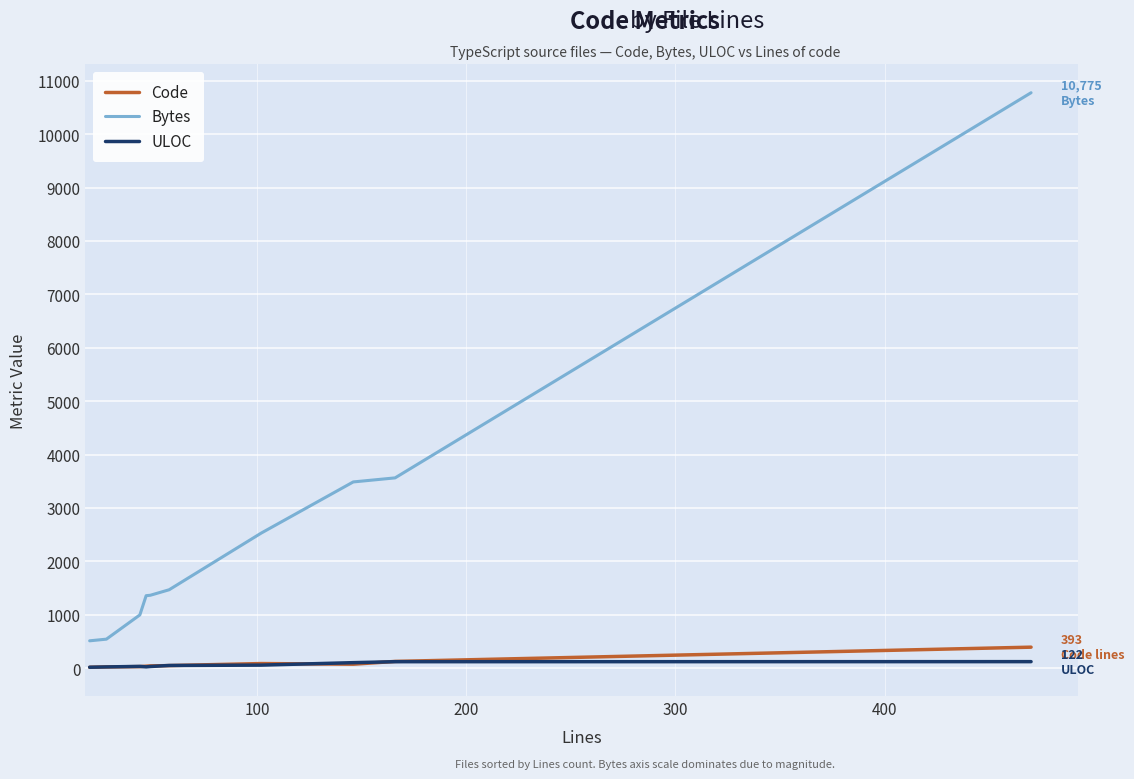

What is the lowest value of the Code series?

16